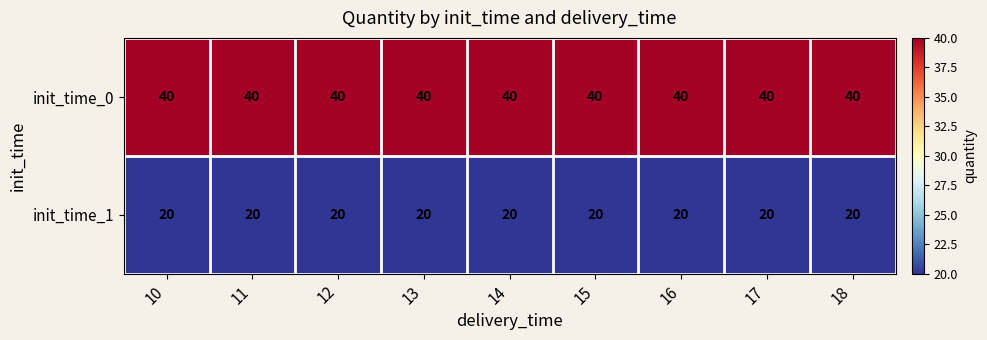

What is the greatest value displayed?

40